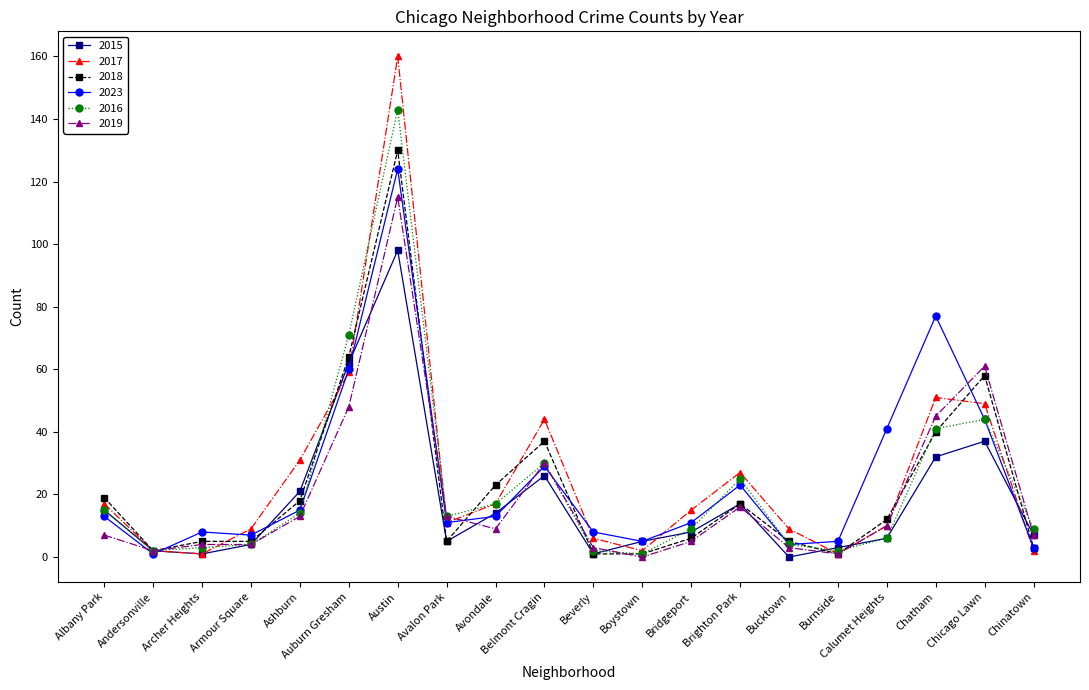

What is the sum of the 2019 values at Chicago Lawn and Chinatown?

68